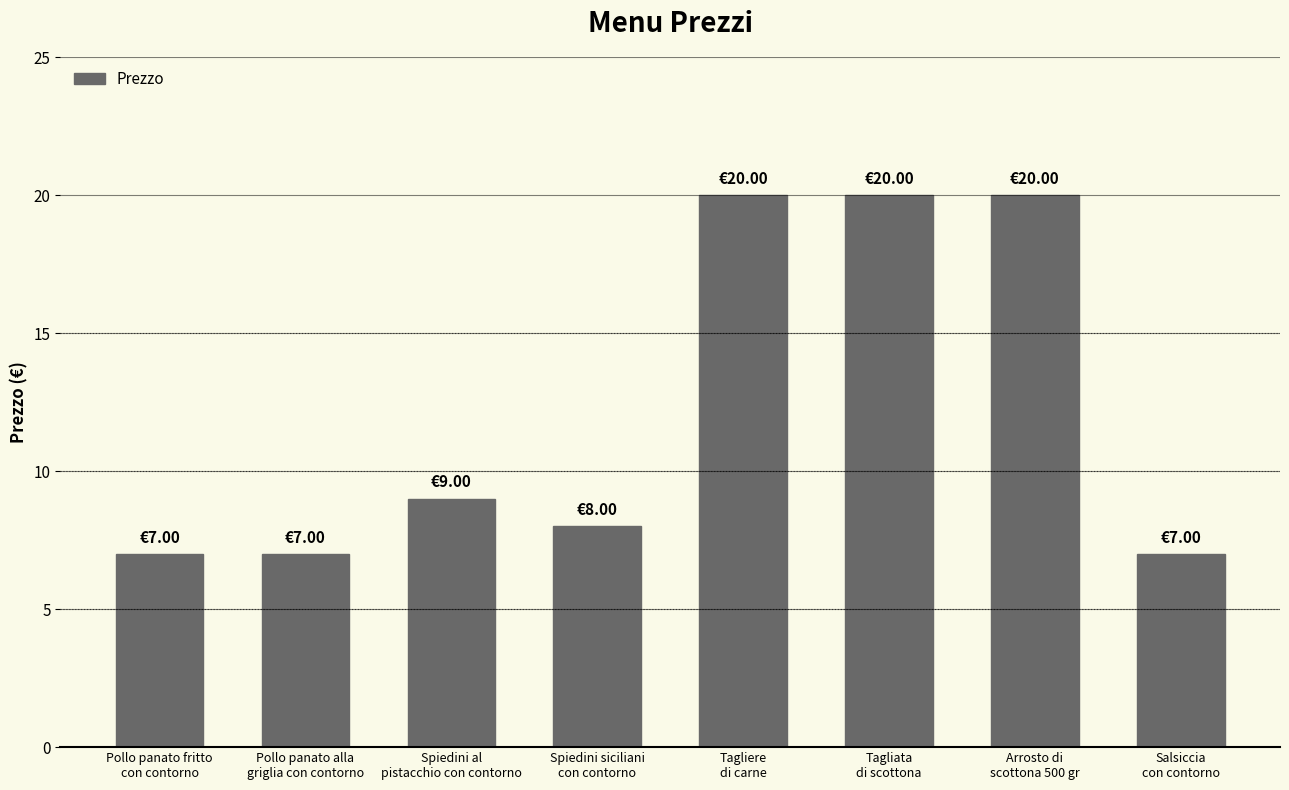

Does the chart contain any negative values?

No